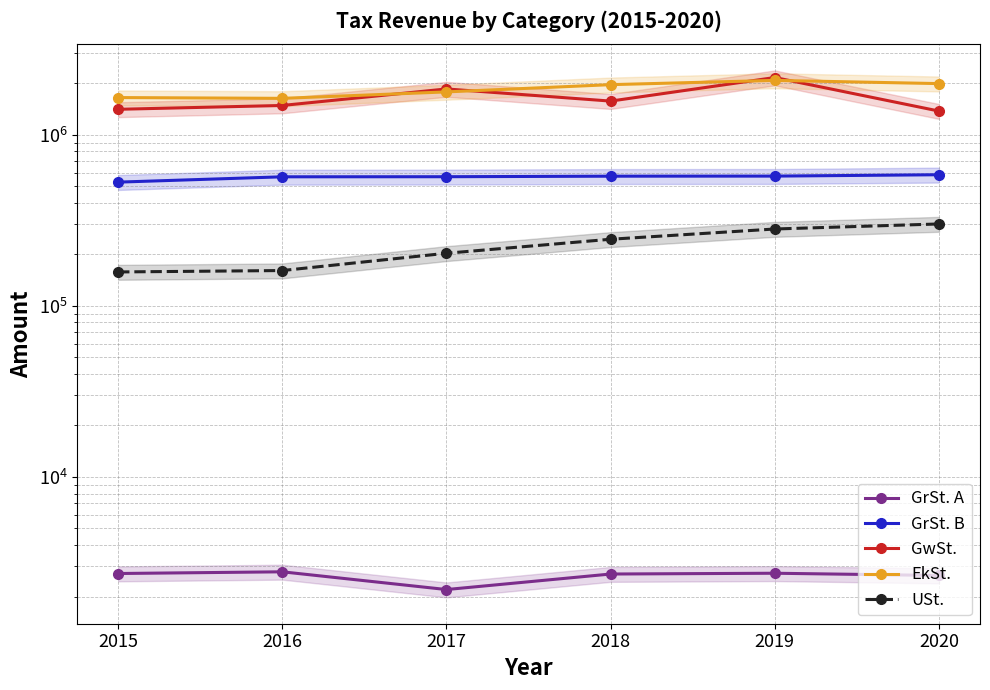

How many values in the GrSt. B series are below 573022?

3